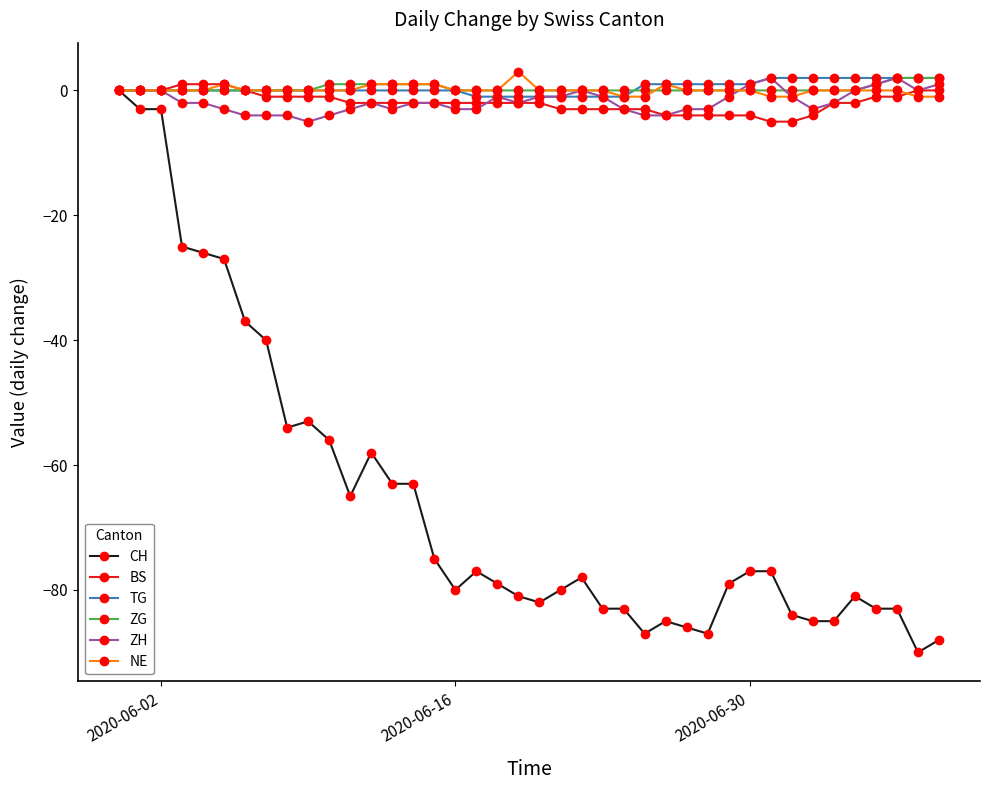

At how many categories does at least one series exceed -10?

40